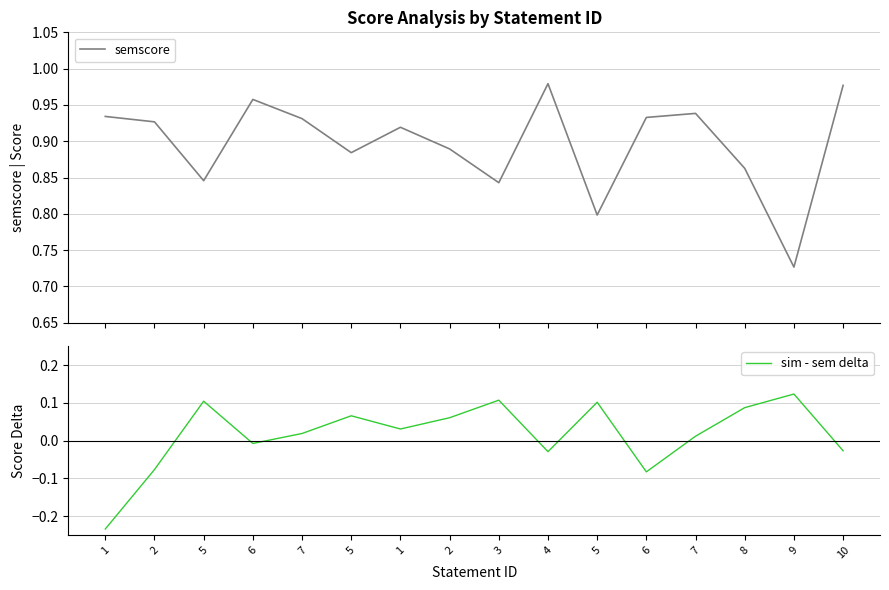

What is the difference between the maximum and minimum values in the sim - sem delta series?

0.4